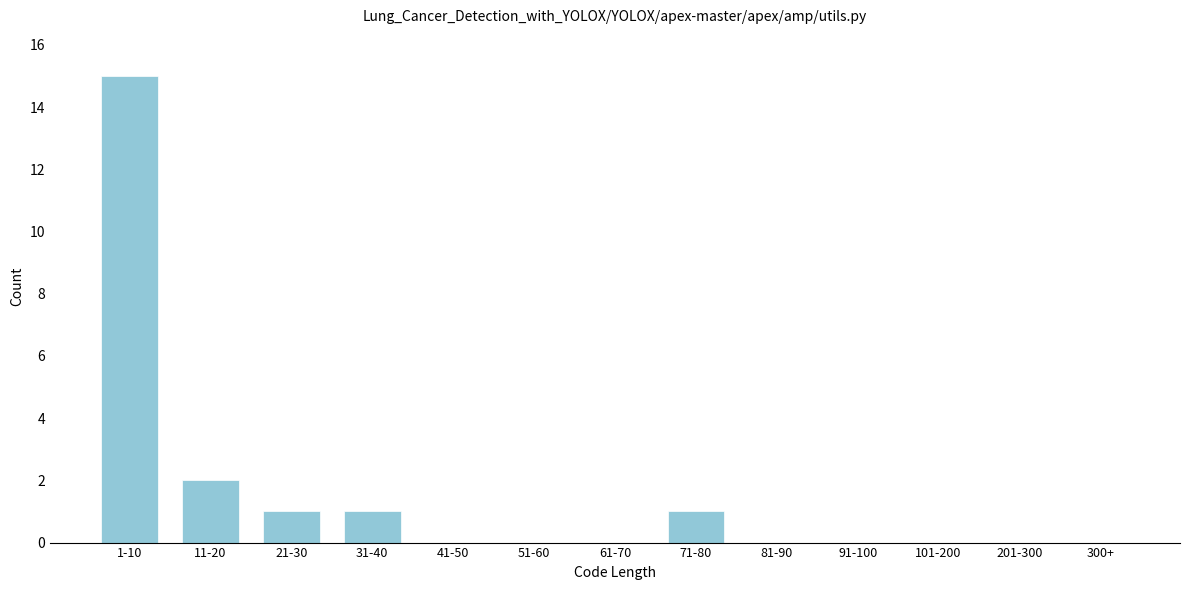

Reading left to right, what are all the values shown in this chart?

1-10=15	11-20=2	21-30=1	31-40=1	41-50=0	51-60=0	61-70=0	71-80=1	81-90=0	91-100=0	101-200=0	201-300=0	300+=0